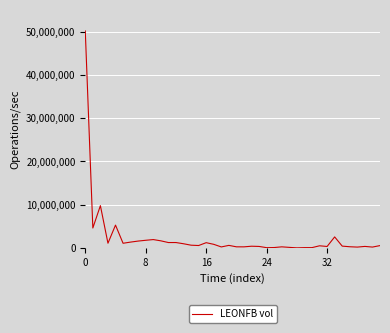

What is the greatest value displayed?

50137300